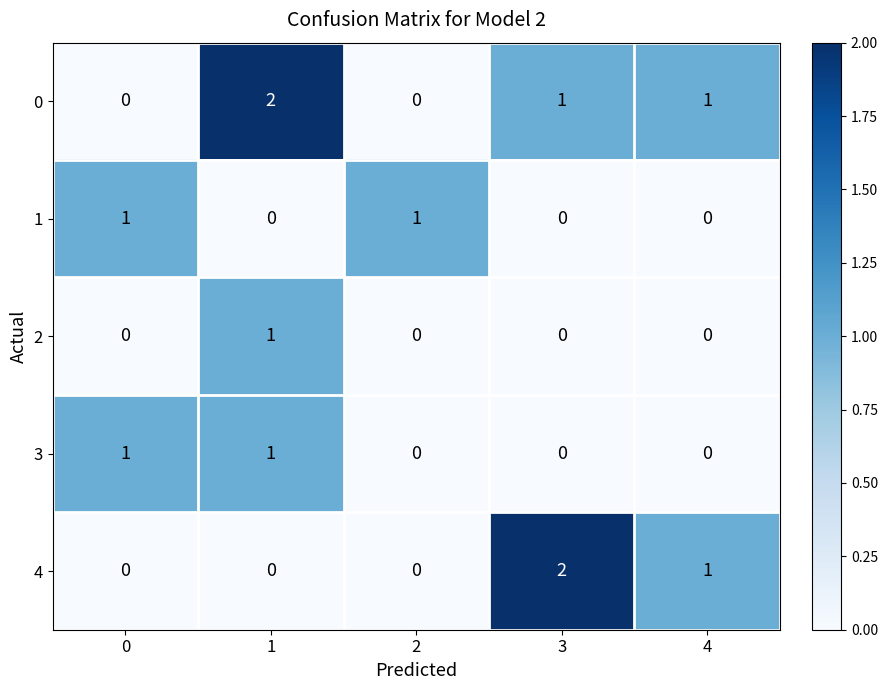

Is the value of 0 at 1 greater than the value of 1 at 1?

Yes